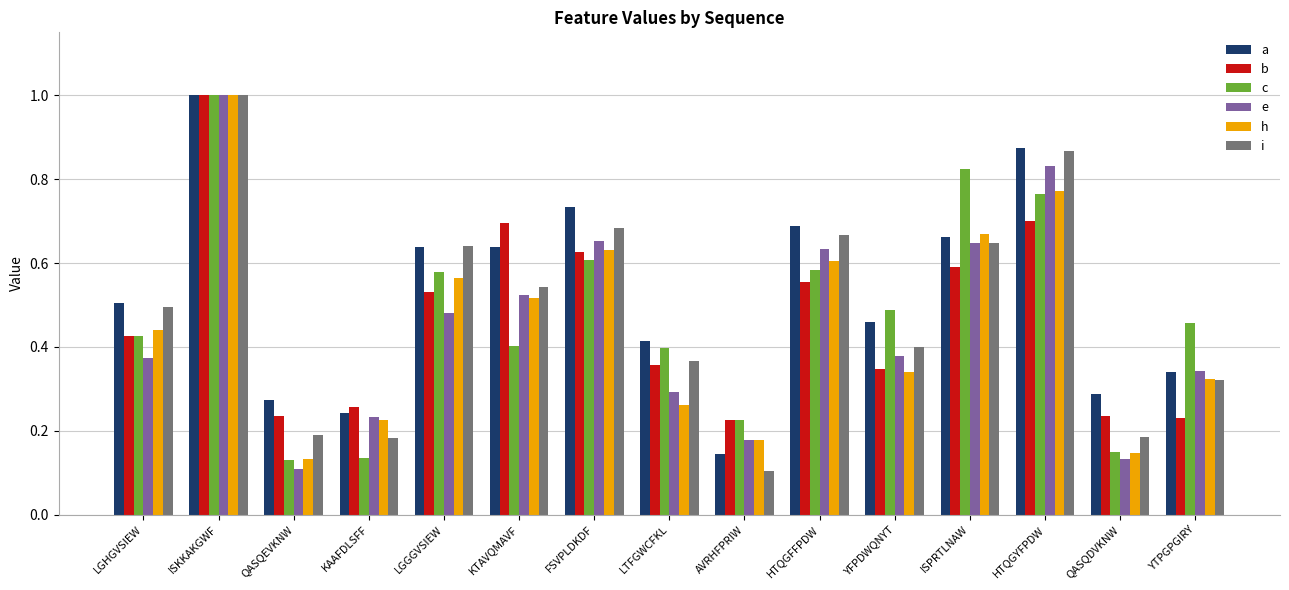

At which category is the sum across all series the highest?

ISKKAKGWF